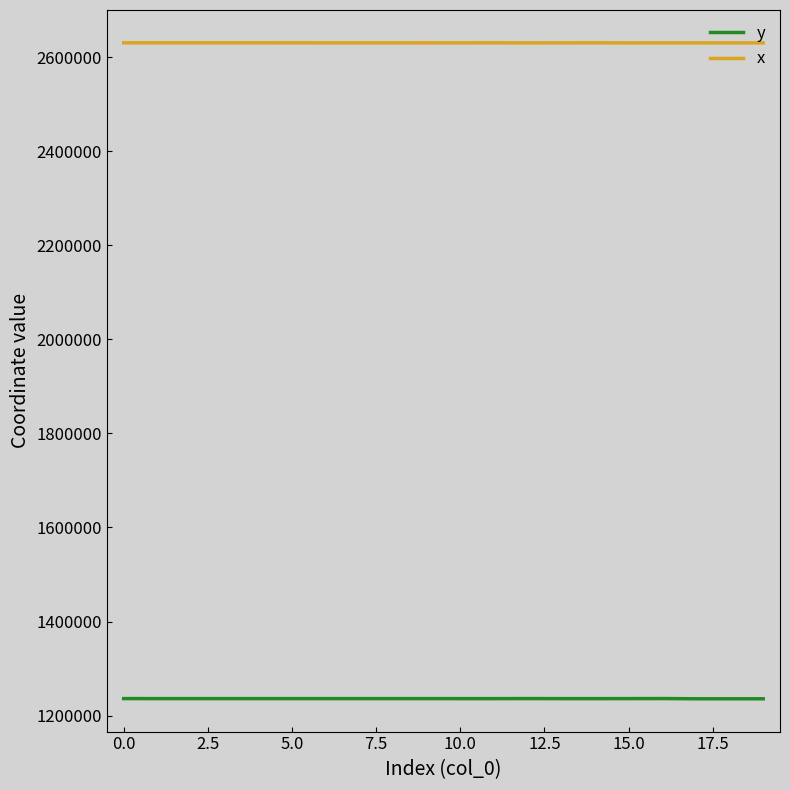

True or false: y and x cross at least once.

False